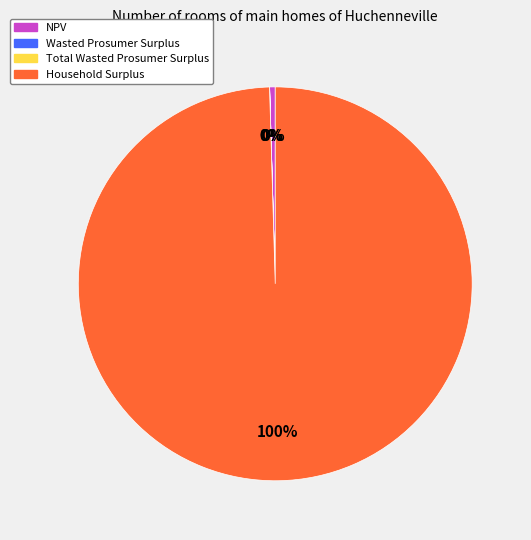

What is the largest slice in the pie chart?

Household Surplus